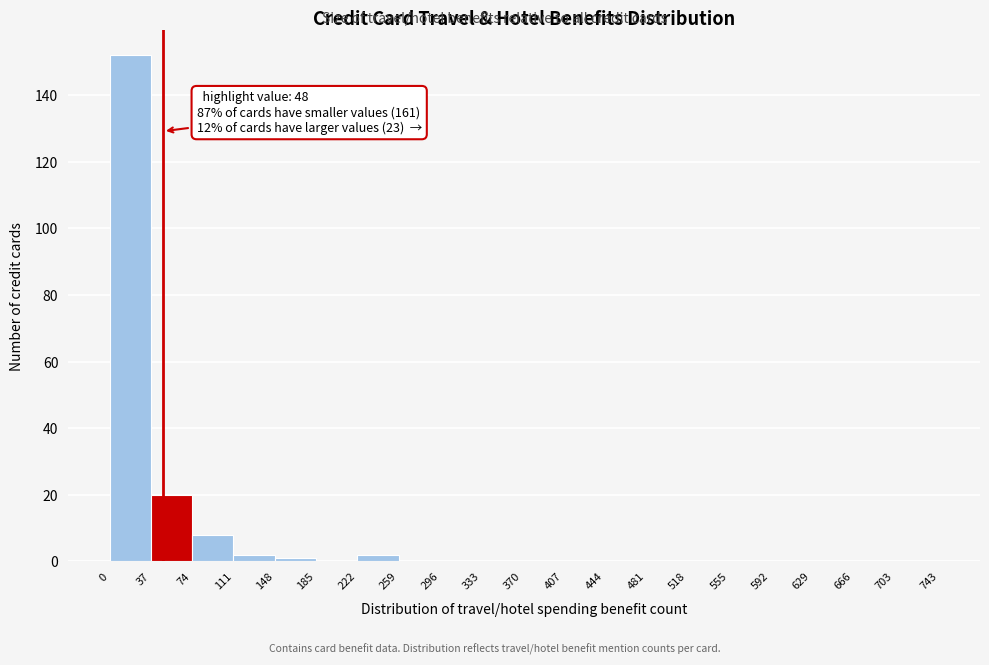

Over which range of the x-axis is the bar tallest?

0 to 37